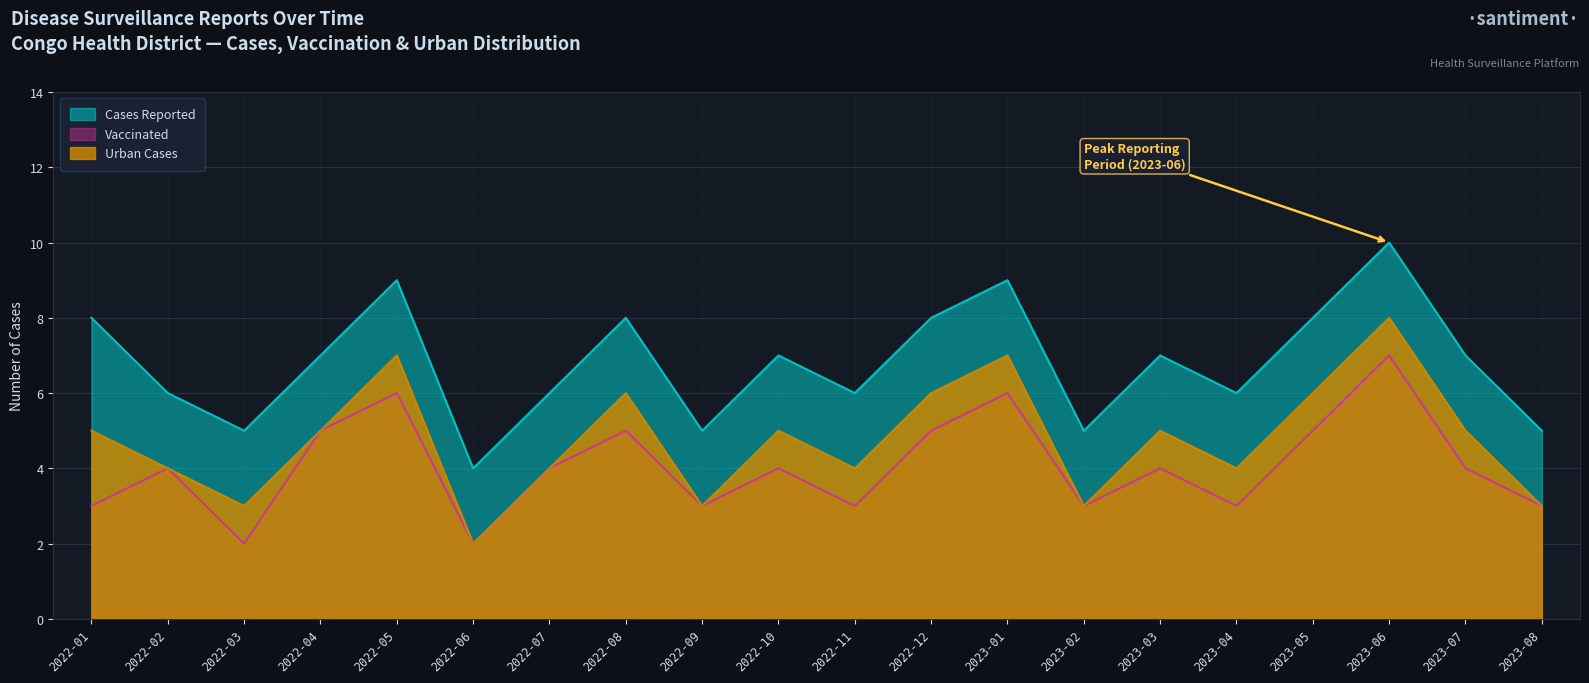

The Vaccinated series shows 1 at 2023-08. True or false?

False